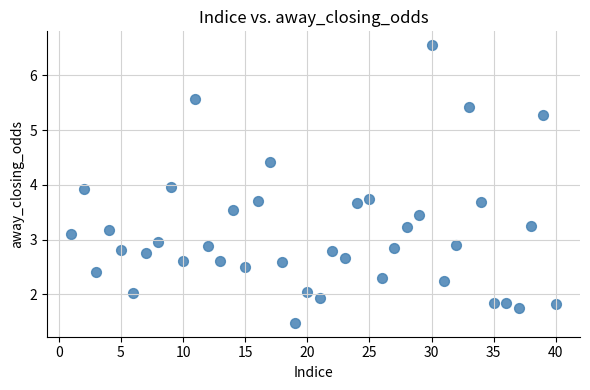

What is the range of X values (max minus min)?

39.0